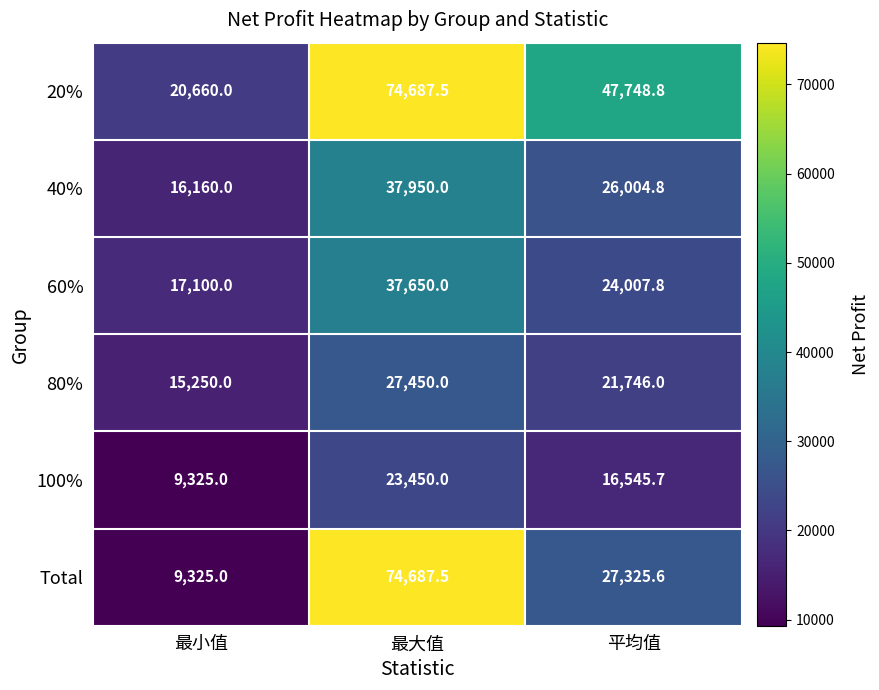

At which label does Total first exceed 27325?

最大值